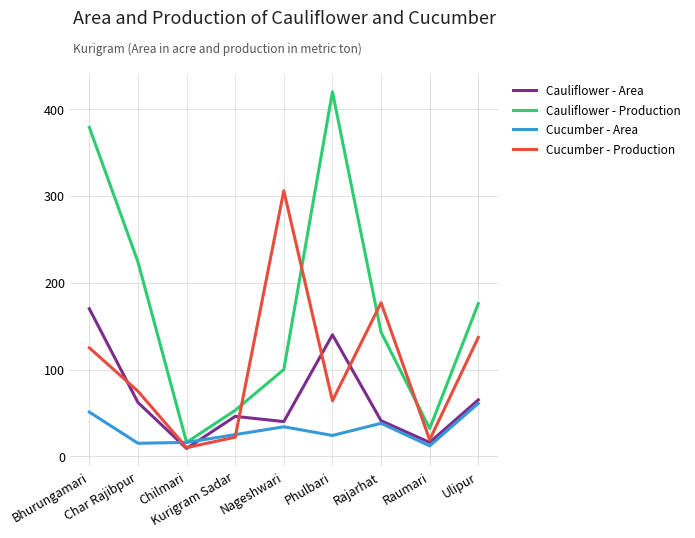

What is the sum of all Cucumber - Production values?

935